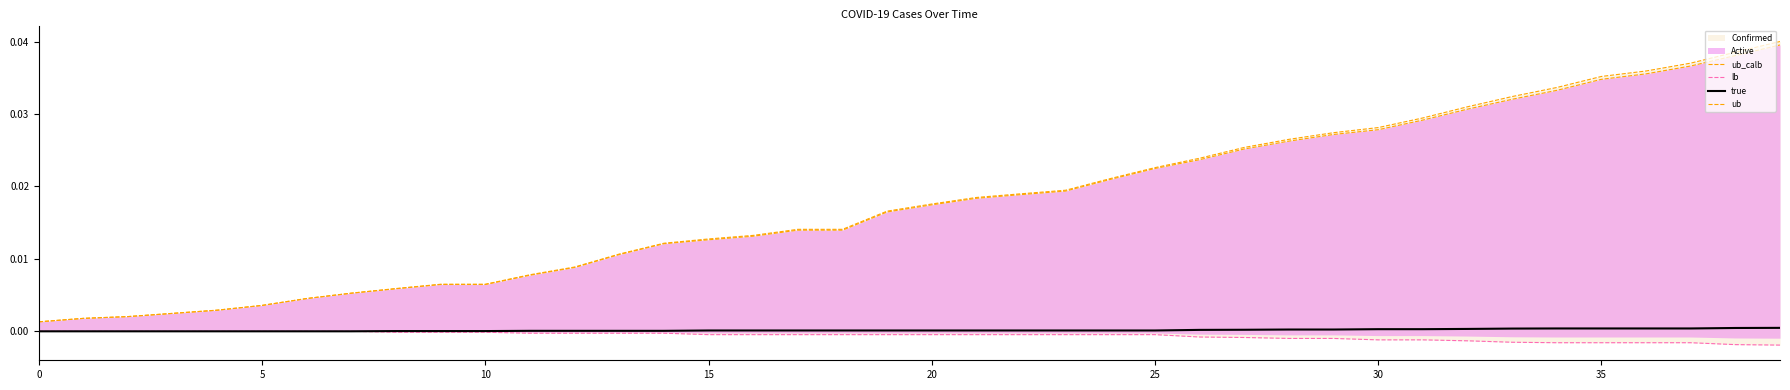

True or false: true has a value of 0.0 at 0.

True